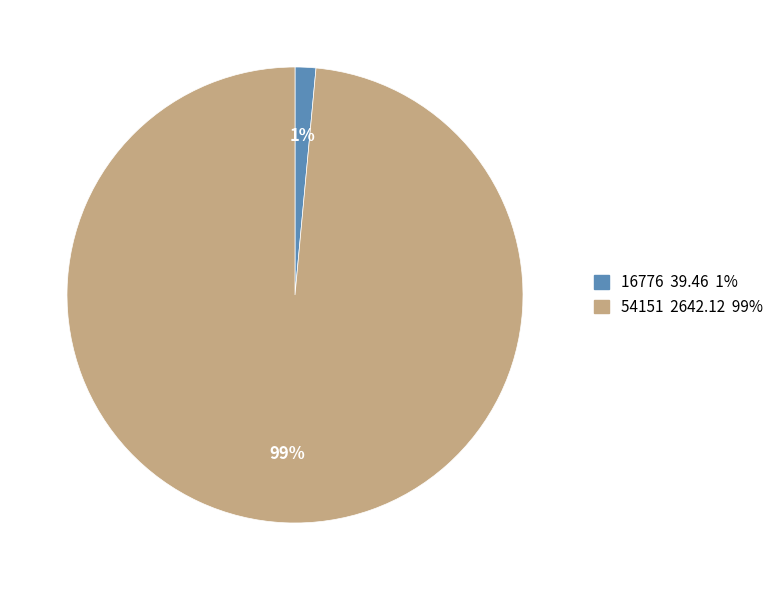

True or false: 54151 accounts for 92% of the total.

False